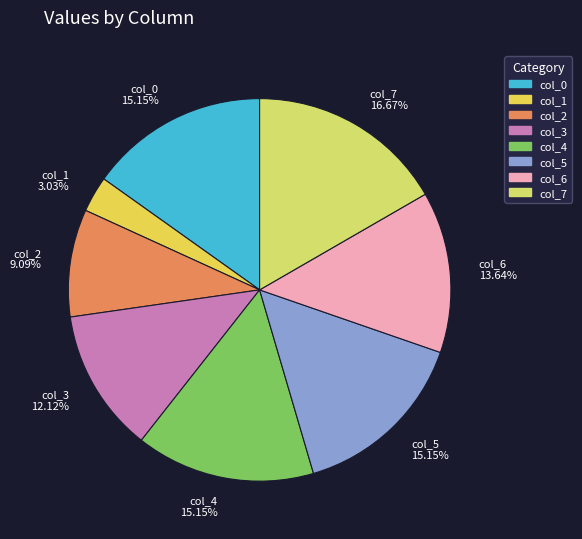

Is there any slice that represents more than half of the pie?

No